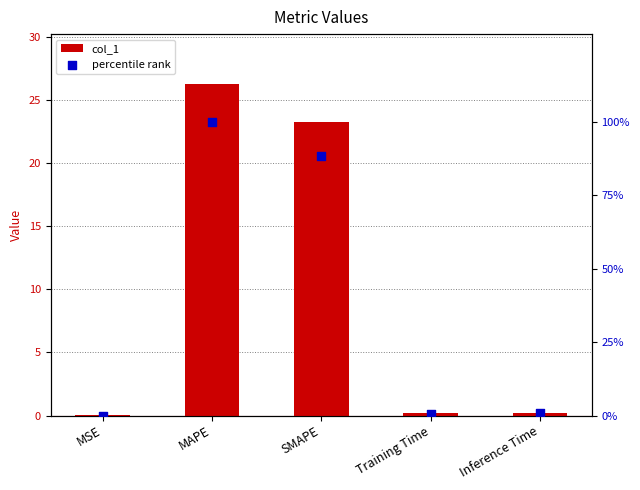

At which category is the sum across all series the highest?

MAPE